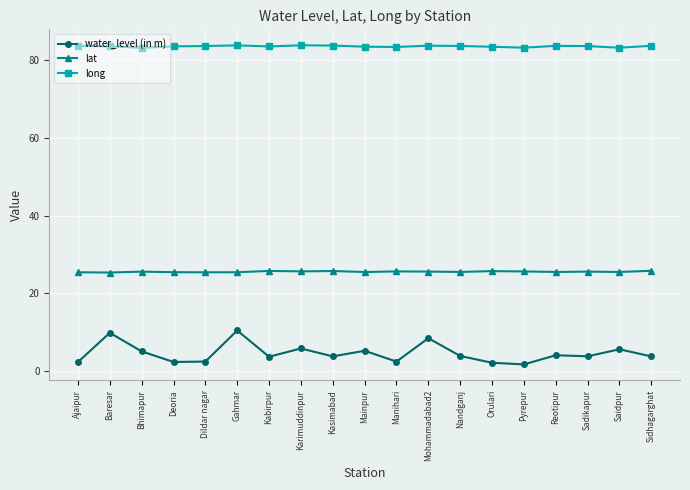

Which series has the widest spread of values?

water_level (in m)